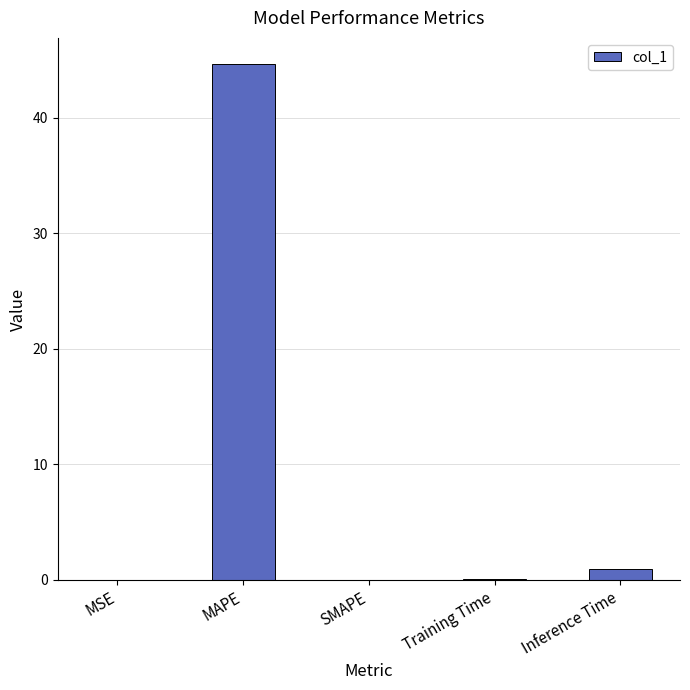

What is the sum of all values?

45.7